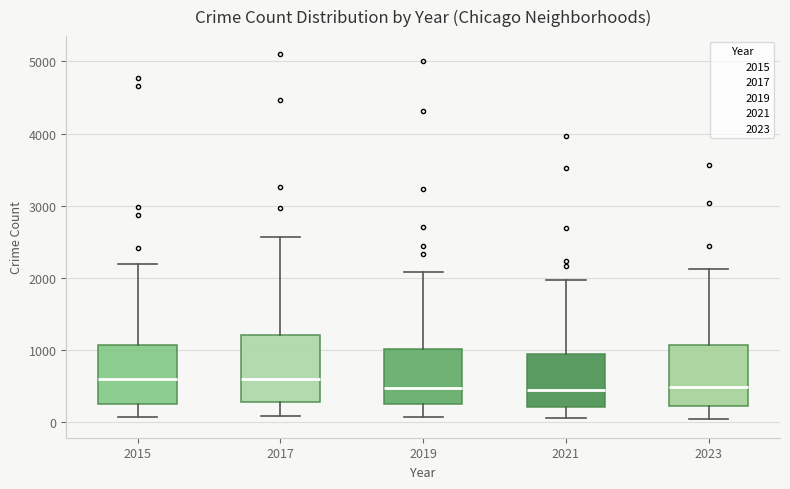

Reading left to right, read every box against the y-axis: the position of its median line, the range the box covers, and the ends of its whiskers. The values are not printed on the chart, so give them approximately, as read against the axis.

2015: median 600, box 300 to 1100, whiskers 100 to 2200
2017: median 600, box 300 to 1200, whiskers 100 to 2600
2019: median 500, box 300 to 1000, whiskers 100 to 2100
2021: median 500, box 200 to 900, whiskers 100 to 2000
2023: median 500, box 200 to 1100, whiskers 0 to 2100